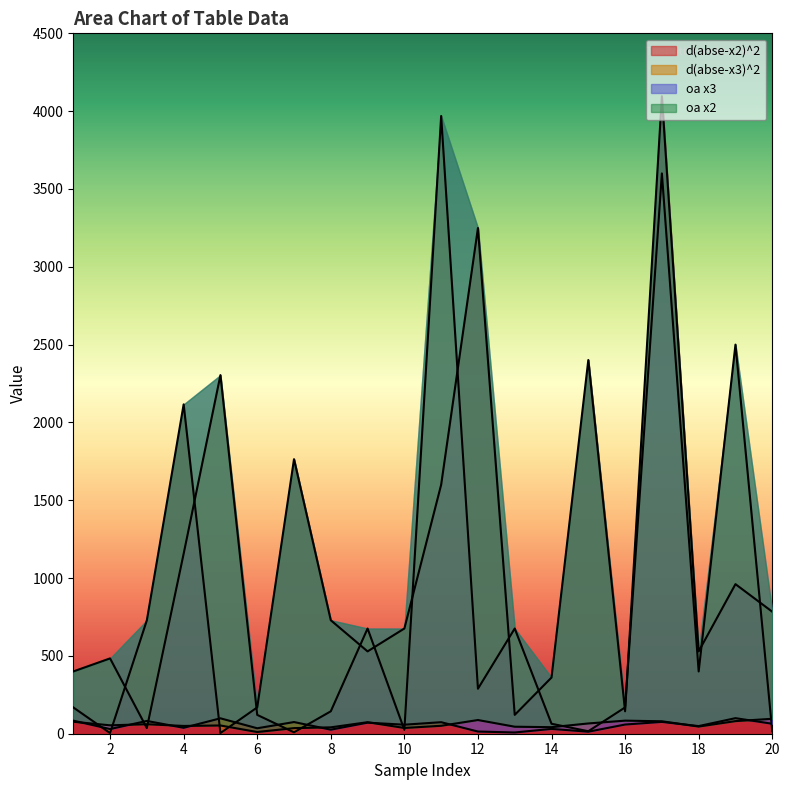

Reading right to left, extract all data points from this chart.

d(abse-x2)^2: 784	961	529	4096	144	2401	361	121	3249	1600	676	529	729	1764	169	4	2116	729	4	169
d(abse-x3)^2: 16	2500	400	3600	169	16	64	676	289	3969	25	676	144	9	121	2304	1156	36	484	400
oa x3: 64	100	49	76	59	13	31	8	14	74	58	71	26	75	35	99	38	82	30	84
oa x2: 96	81	46	80	84	66	42	45	88	51	37	74	41	36	11	53	50	61	54	77